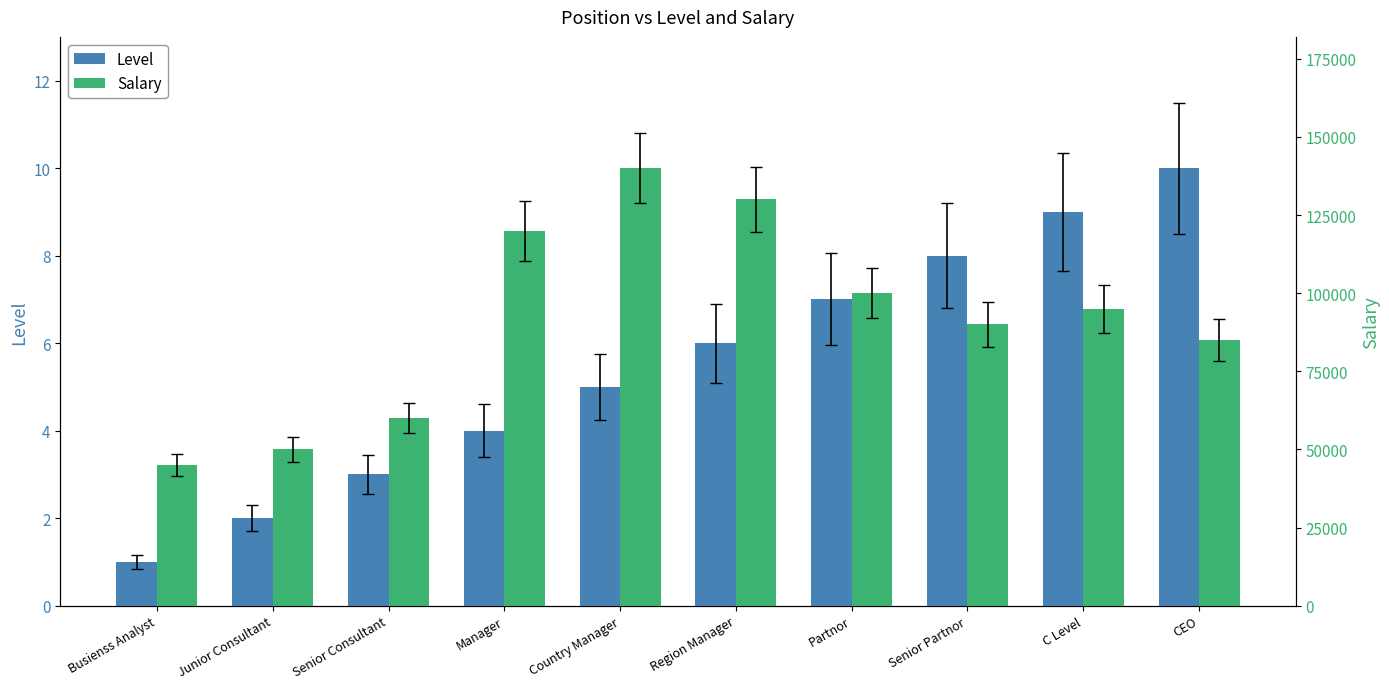

Which category has the highest value in the Level series?

CEO